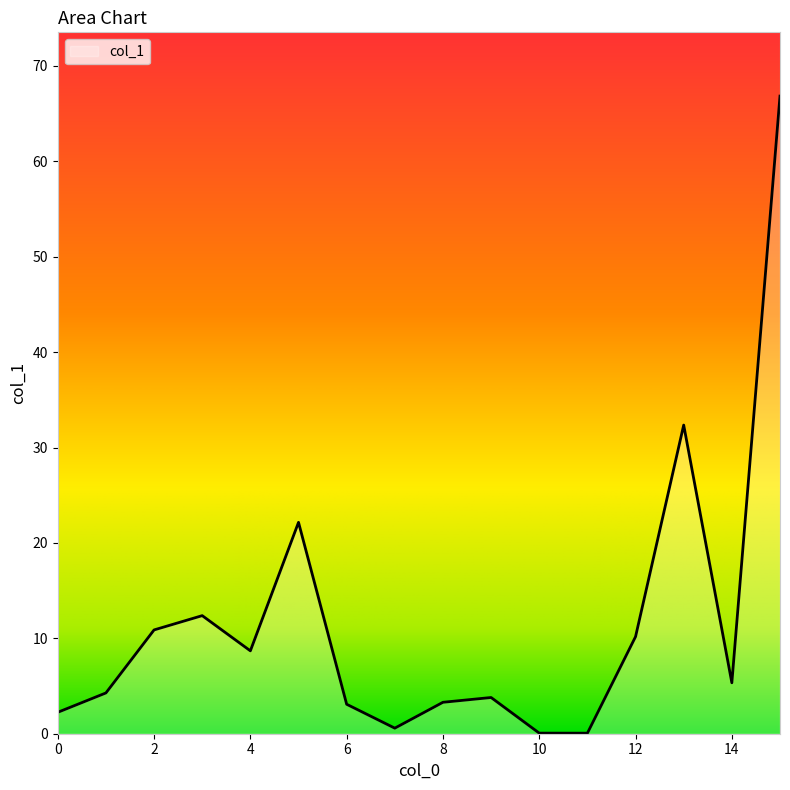

What is the difference between the maximum and minimum values?

66.8